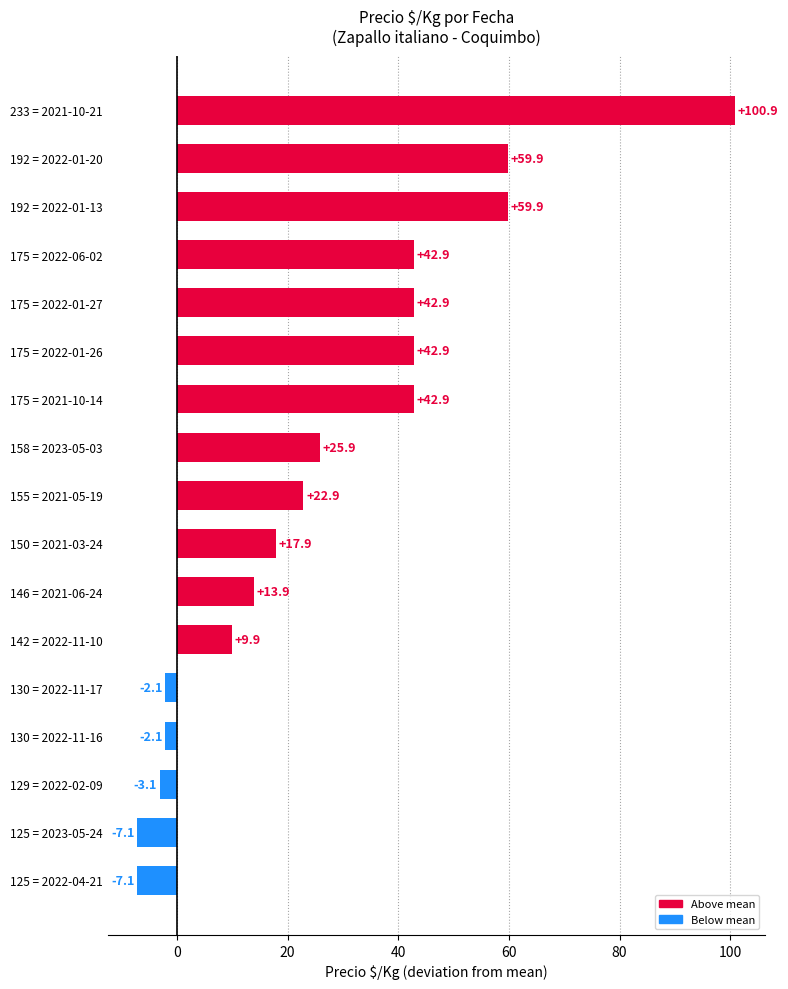

Reading top to bottom, extract all data points from this chart.

233 = 2021-10-21=100.9	192 = 2022-01-20=59.9	192 = 2022-01-13=59.9	175 = 2022-06-02=42.9	175 = 2022-01-27=42.9	175 = 2022-01-26=42.9	175 = 2021-10-14=42.9	158 = 2023-05-03=25.9	155 = 2021-05-19=22.9	150 = 2021-03-24=17.9	146 = 2021-06-24=13.9	142 = 2022-11-10=9.9	130 = 2022-11-17=-2.1	130 = 2022-11-16=-2.1	129 = 2022-02-09=-3.1	125 = 2023-05-24=-7.1	125 = 2022-04-21=-7.1